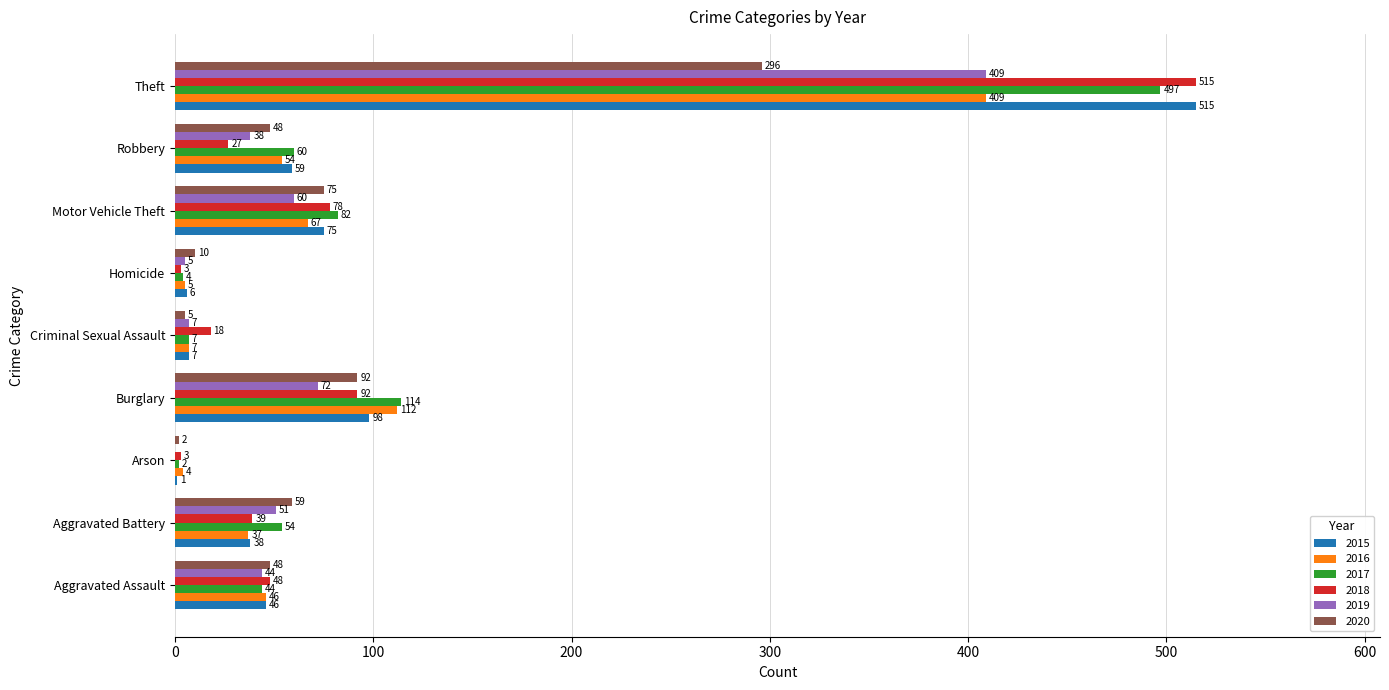

Is the value of 2020 at Aggravated Battery greater than the value of 2017 at Aggravated Assault?

Yes